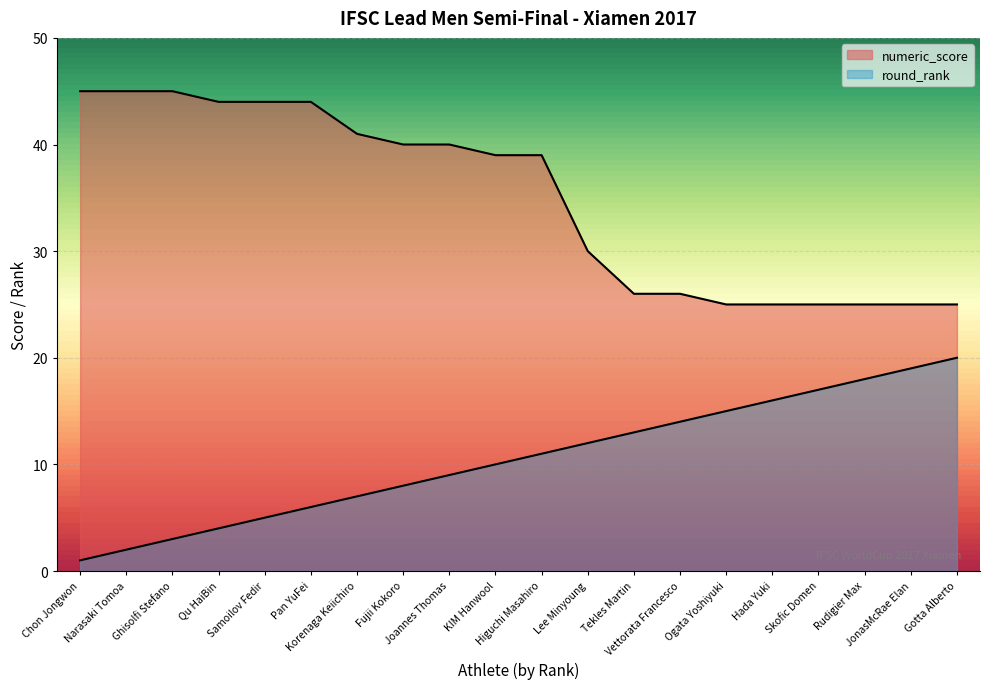

What is the difference between the second highest and minimum values in the numeric_score series?

20